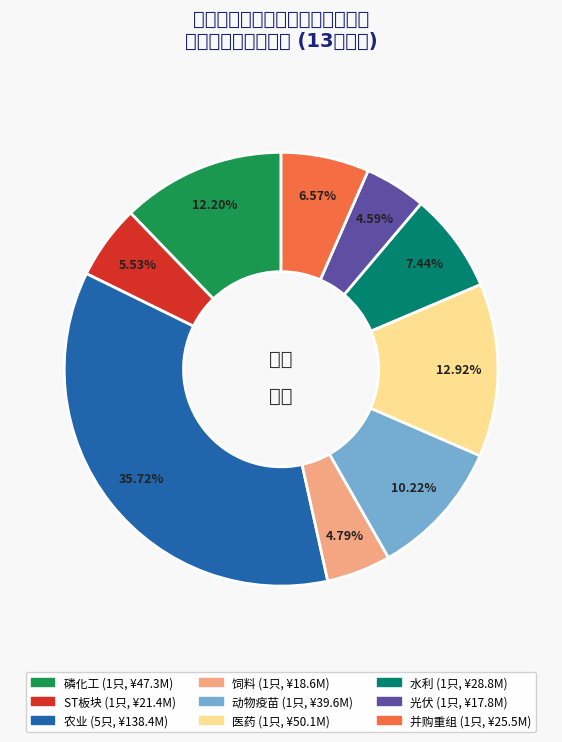

Does any single category account for the majority?

No